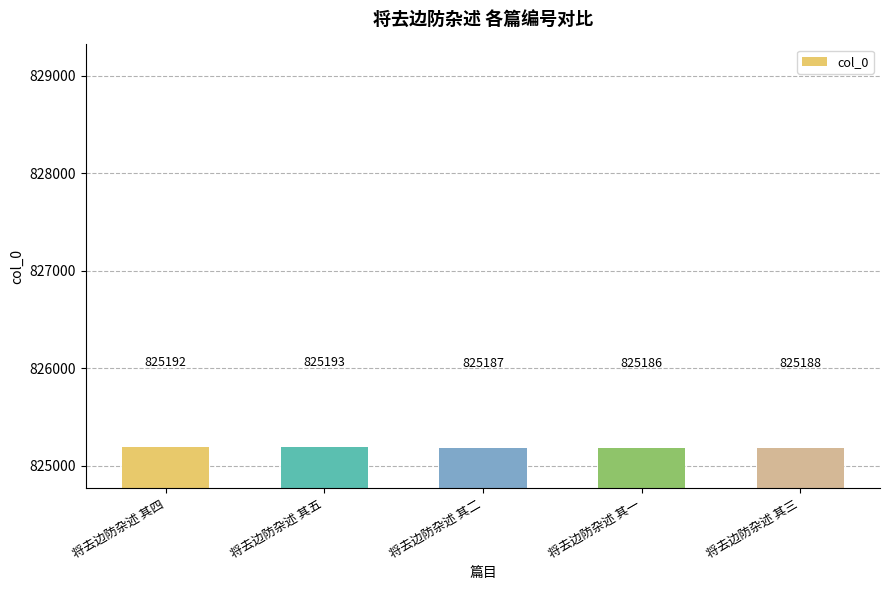

The value at 将去边防杂述 其一 is 825186. True or false?

True